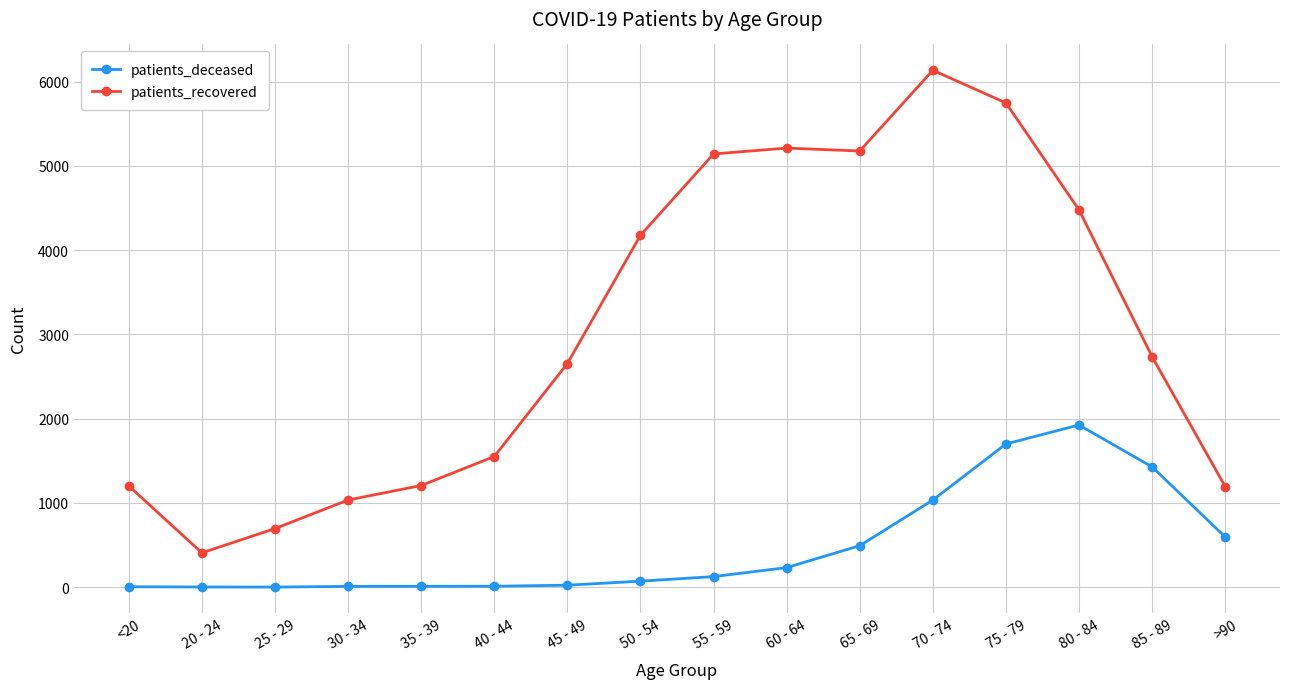

What is the difference between the highest and lowest values at 20 - 24?

405